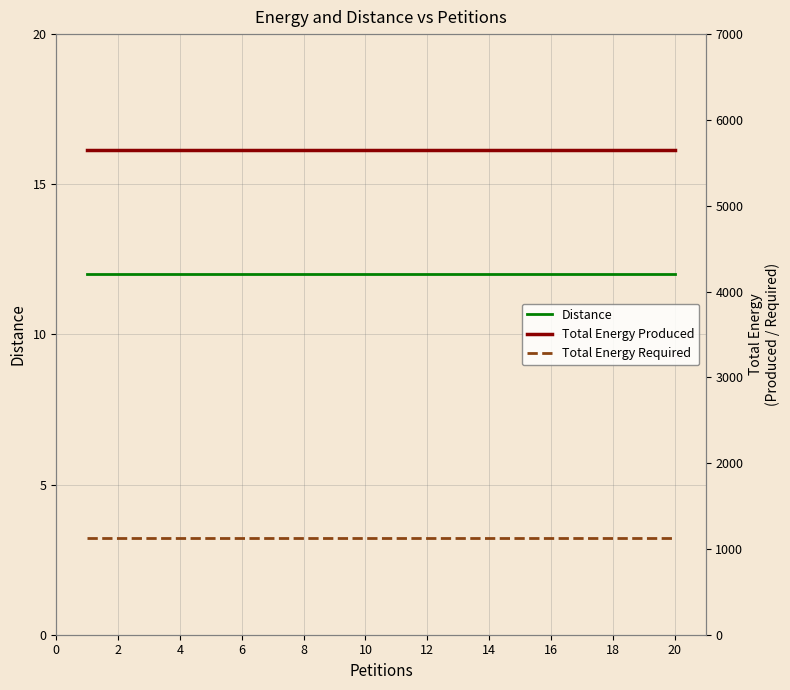

The Distance series shows 17 at 8. True or false?

False